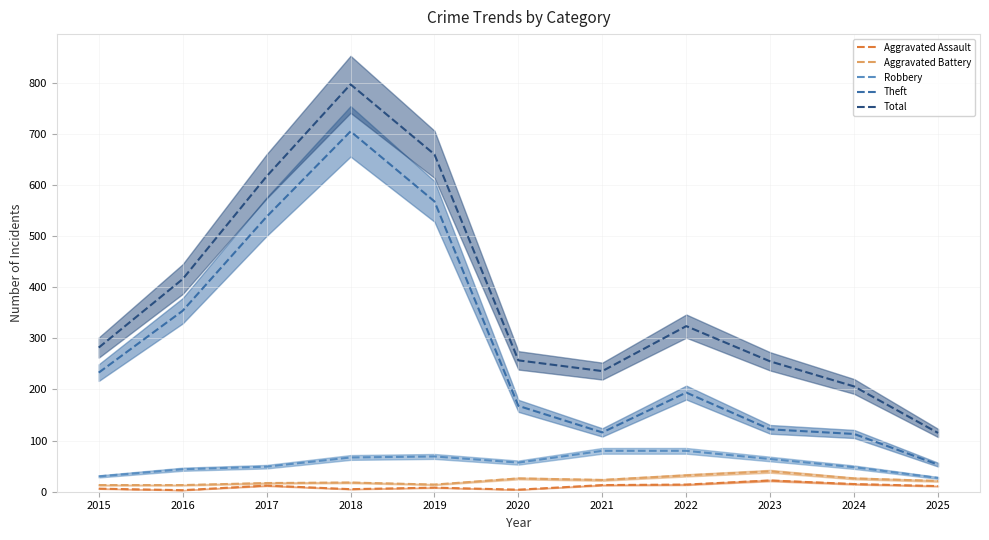

Does the chart display data point markers on the line(s)?

No